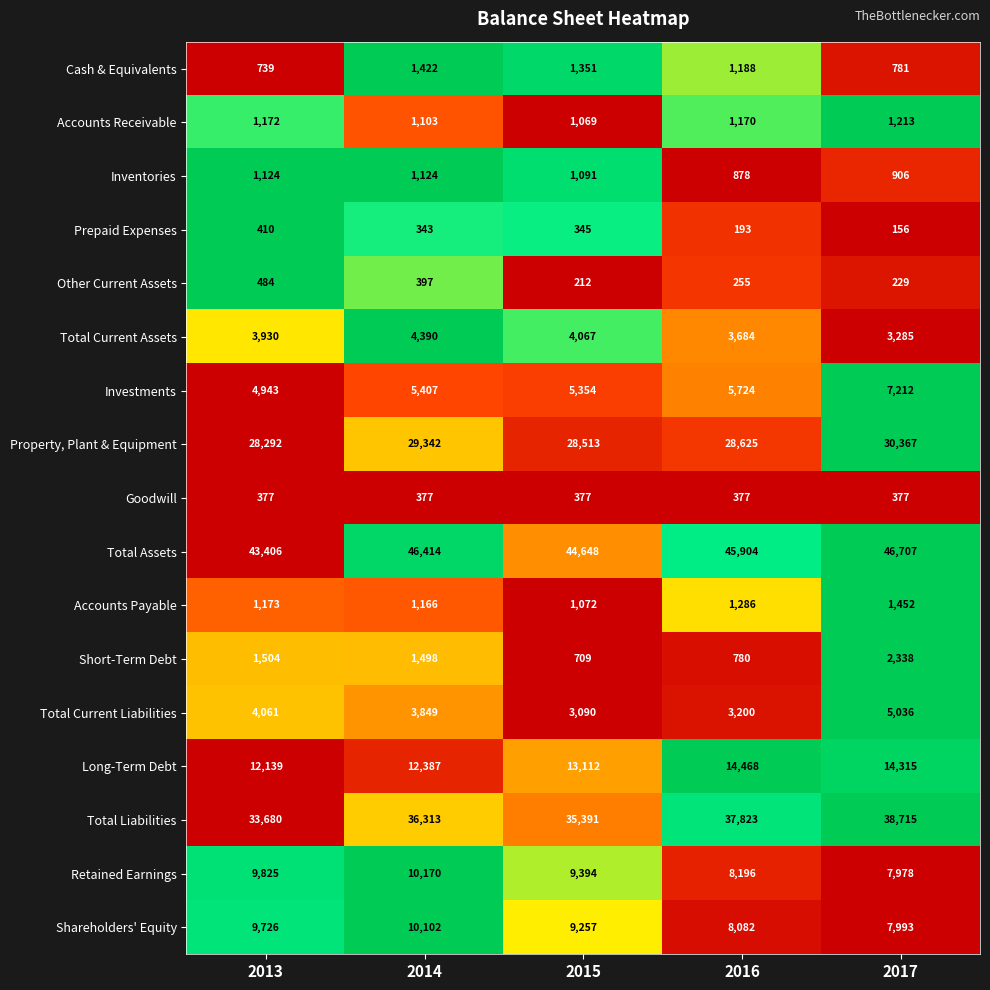

List the series in order of their peak value, highest first.

Total Assets, Total Liabilities, Property, Plant & Equipment, Long-Term Debt, Retained Earnings, Shareholders' Equity, Investments, Total Current Liabilities, Total Current Assets, Short-Term Debt, Accounts Payable, Cash & Equivalents, Accounts Receivable, Inventories, Other Current Assets, Prepaid Expenses, Goodwill